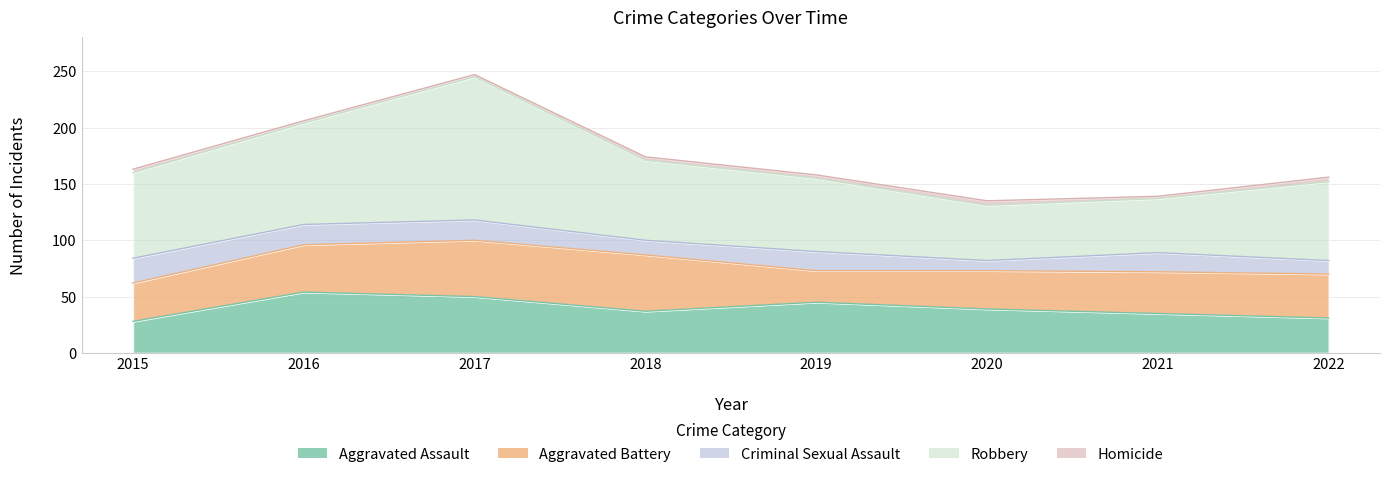

Which category has the lowest value in the Criminal Sexual Assault series?

2020